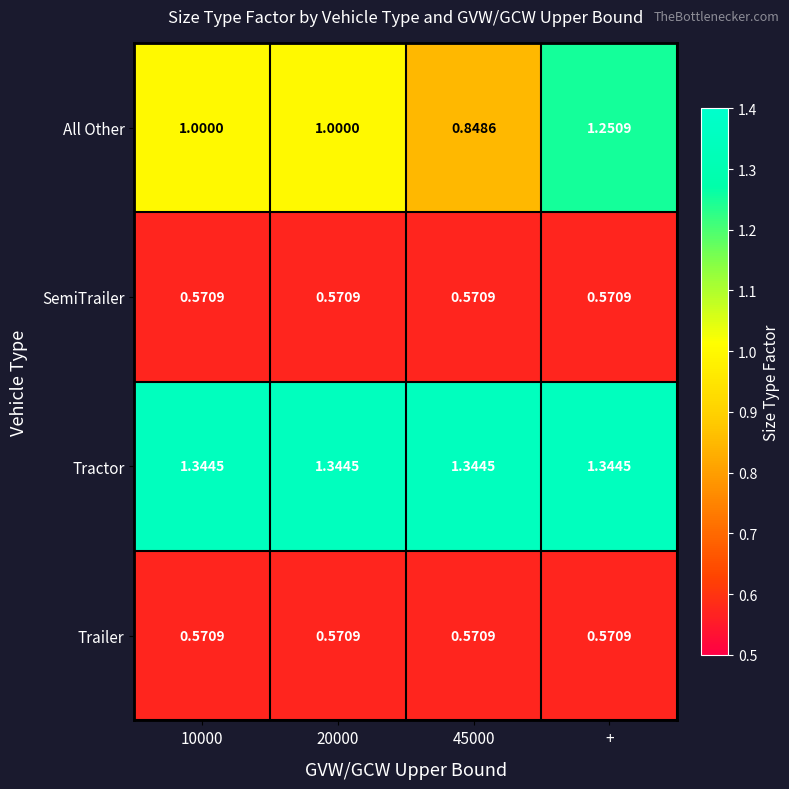

Is the value of SemiTrailer at 20000 greater than the value of Tractor at 20000?

No